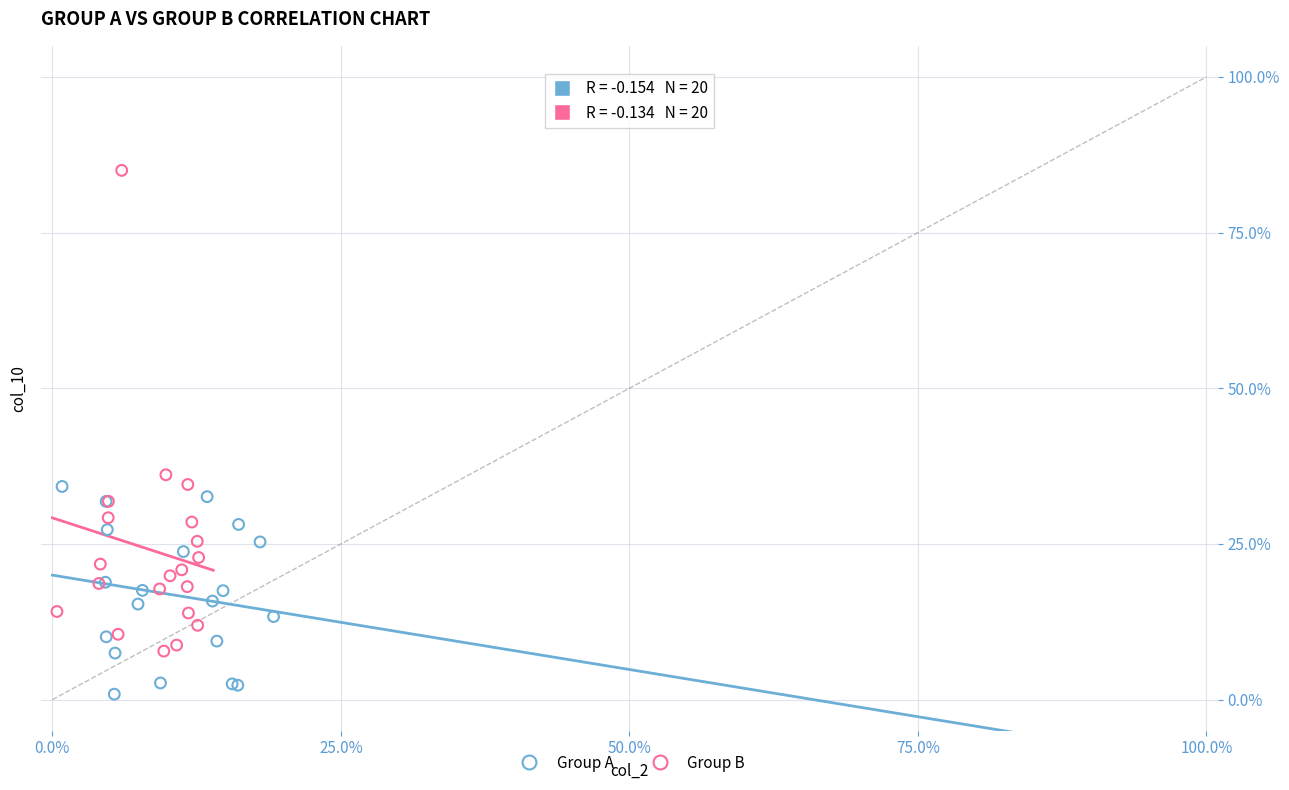

What are all the series names shown in the legend?

Group A, Group B